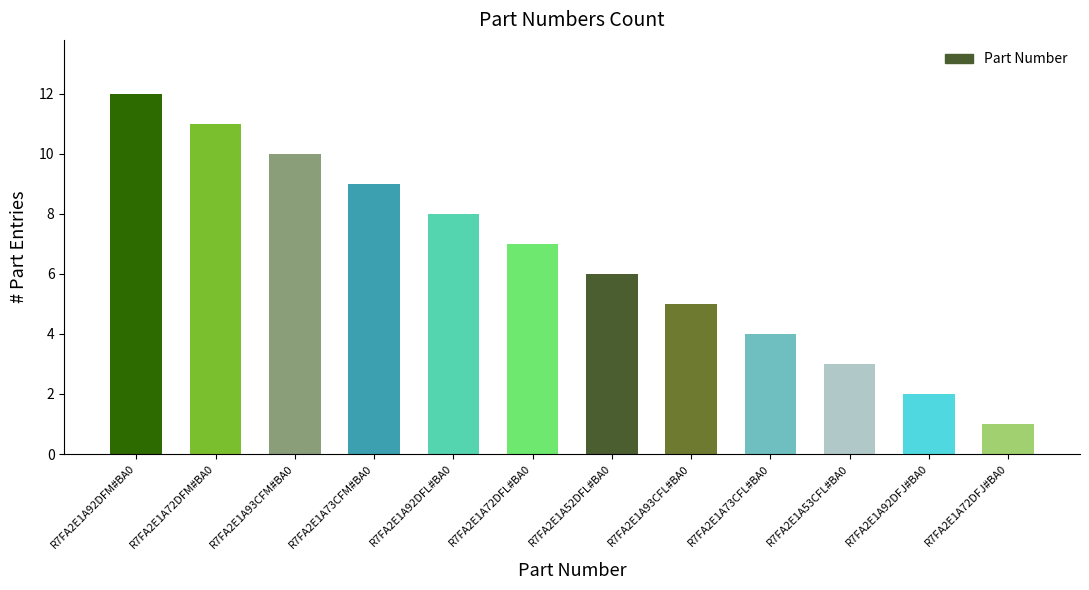

How many data points are less than 7?

6